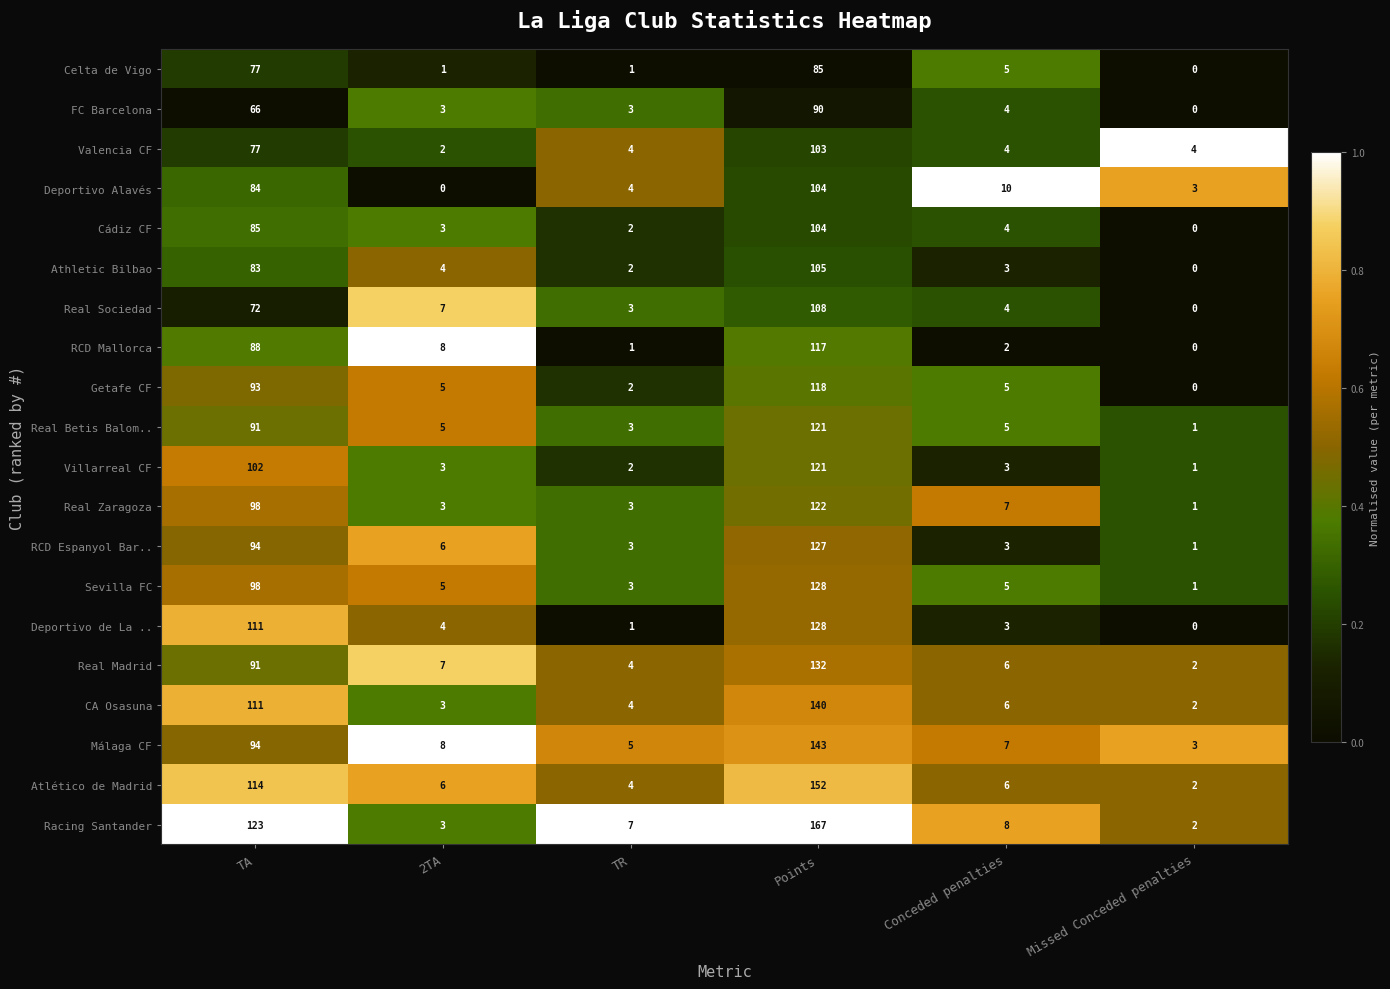

Which series has the largest range (max minus min)?

Racing Santander